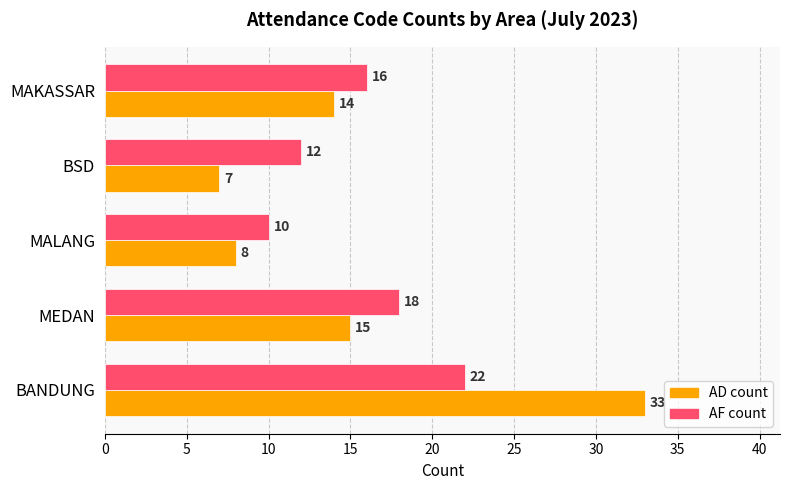

The value of AD count at MALANG is 8. True or false?

True